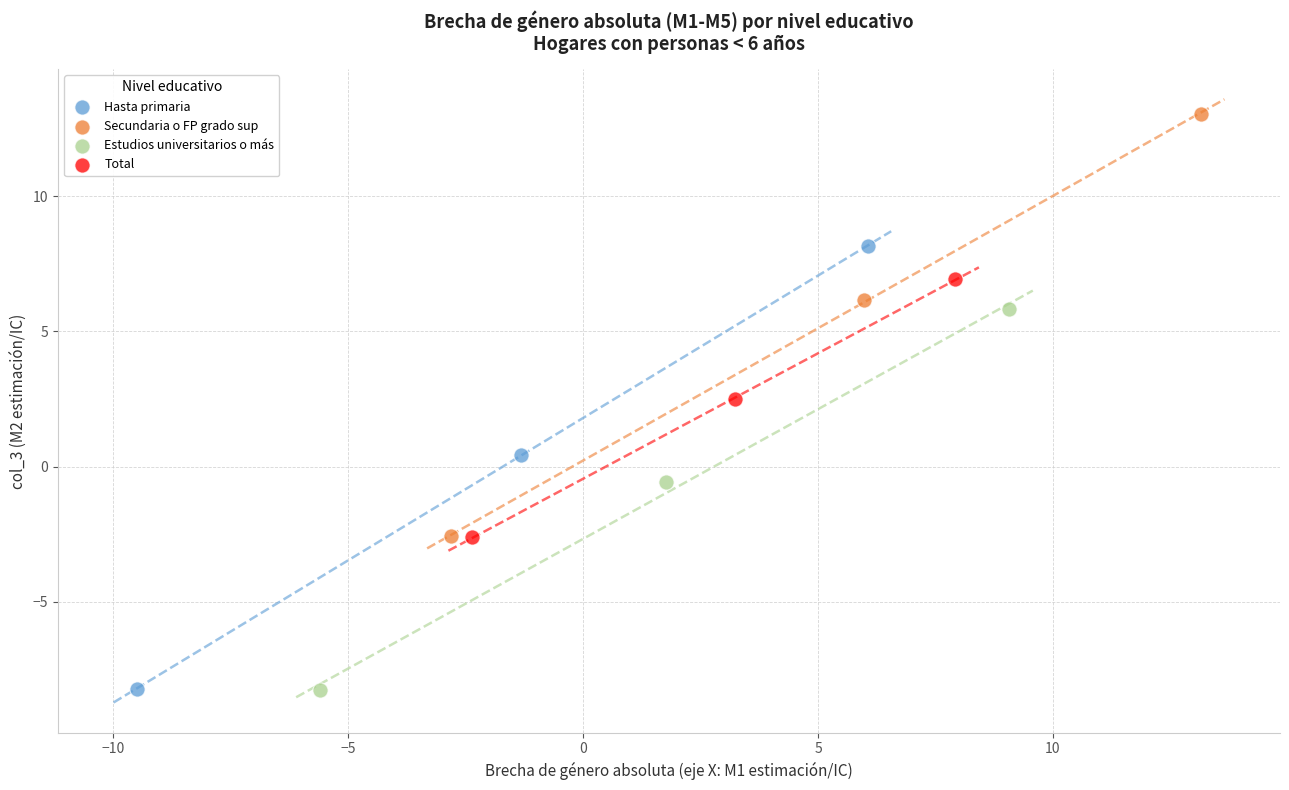

Which series has the widest spread of Y values?

Hasta primaria